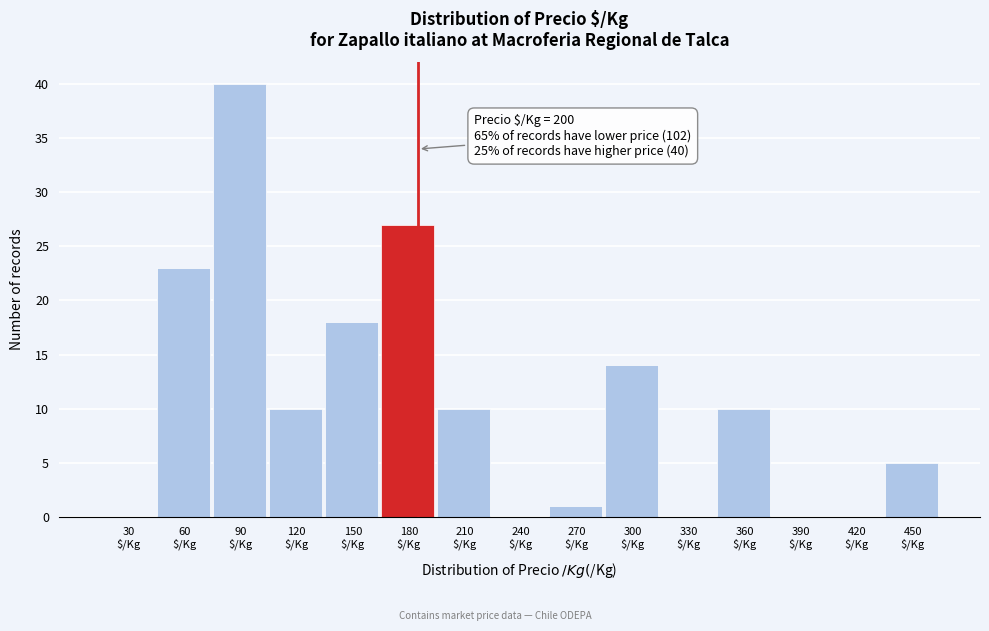

What is the sum of all values?

158